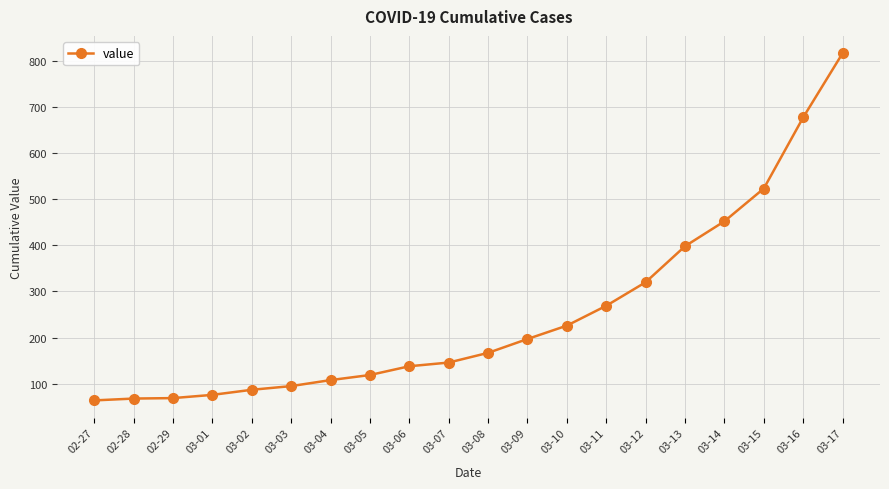

What is the difference between the values at 03-15 and 03-03?

428